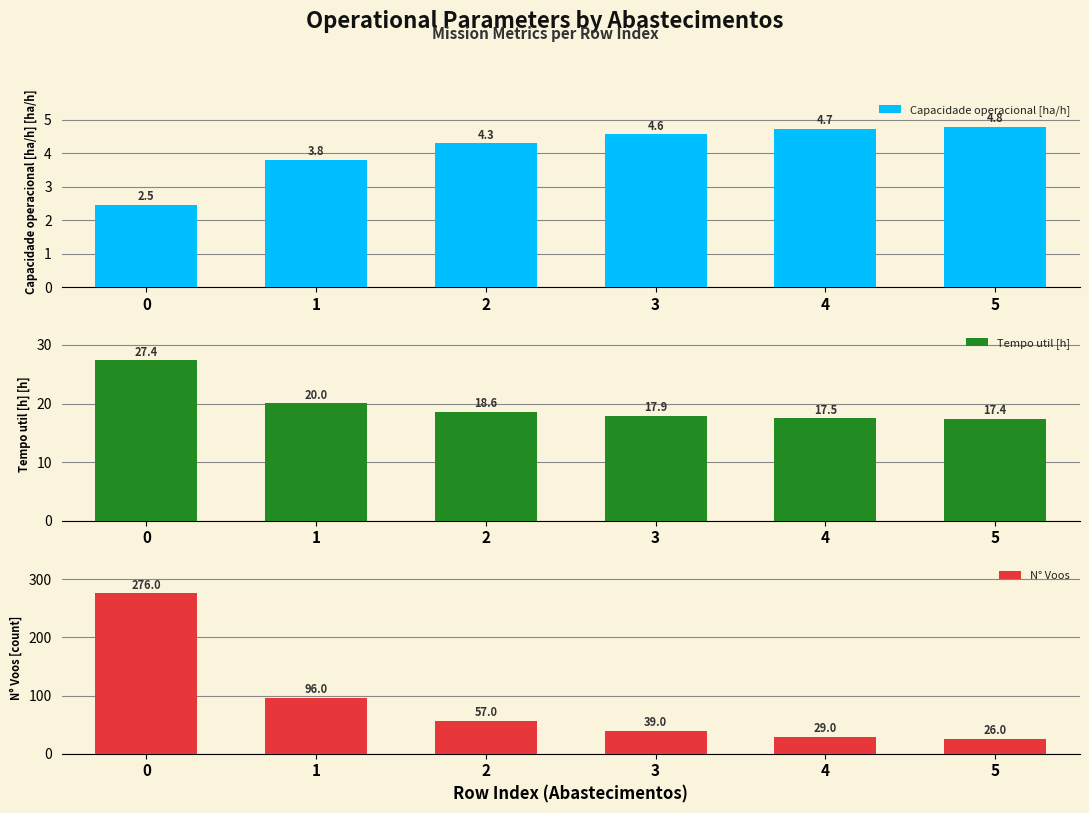

The value of Tempo util [h] at 5 is 17.4. True or false?

True